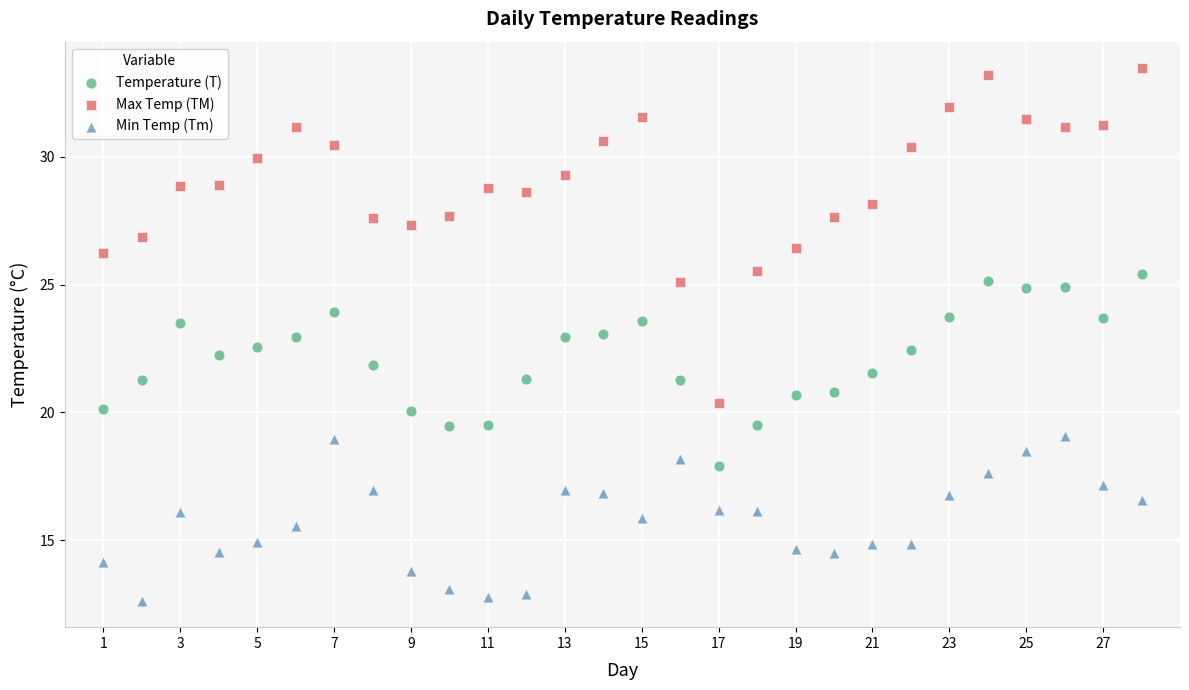

Across all data points, what is the range of Y values (max minus min)?

20.8